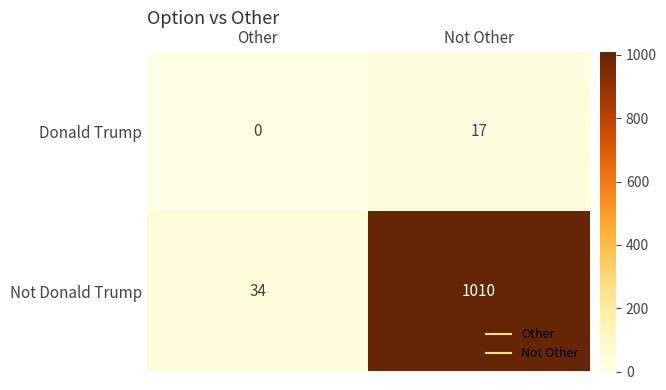

List the series in order of their peak value, highest first.

Not Donald Trump, Donald Trump